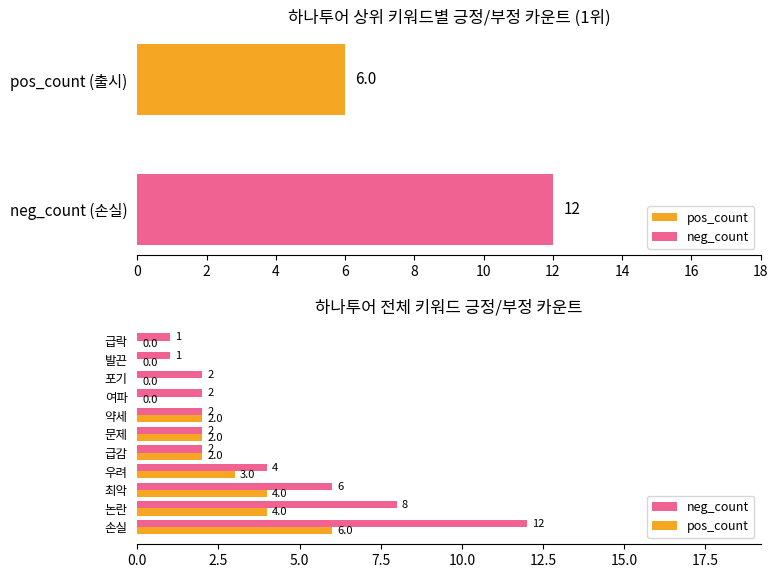

What is the difference between the maximum and minimum values in the pos_count series?

6